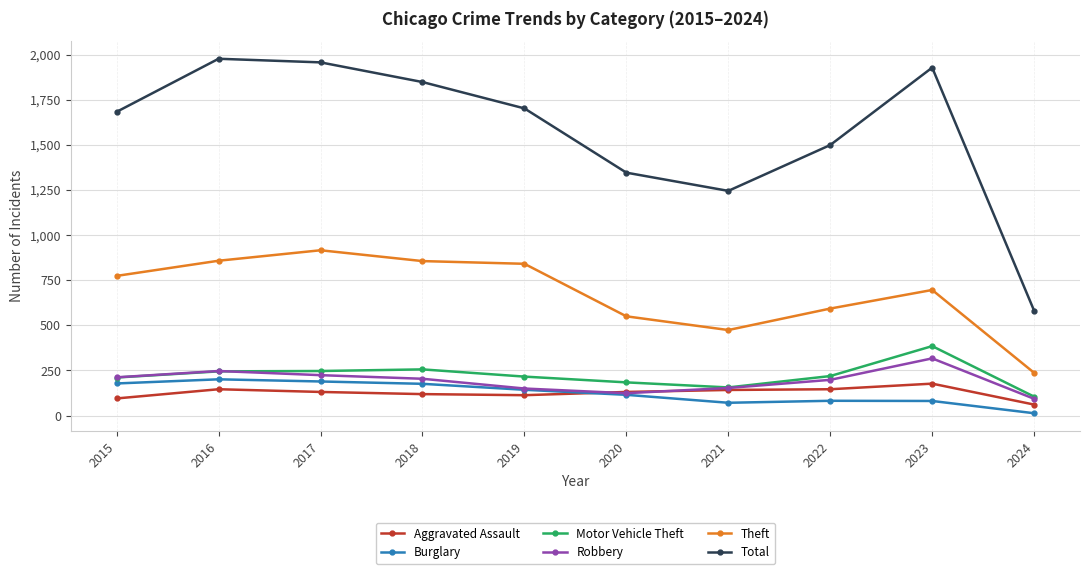

True or false: Robbery has more than 0 points higher than both neighbors.

True